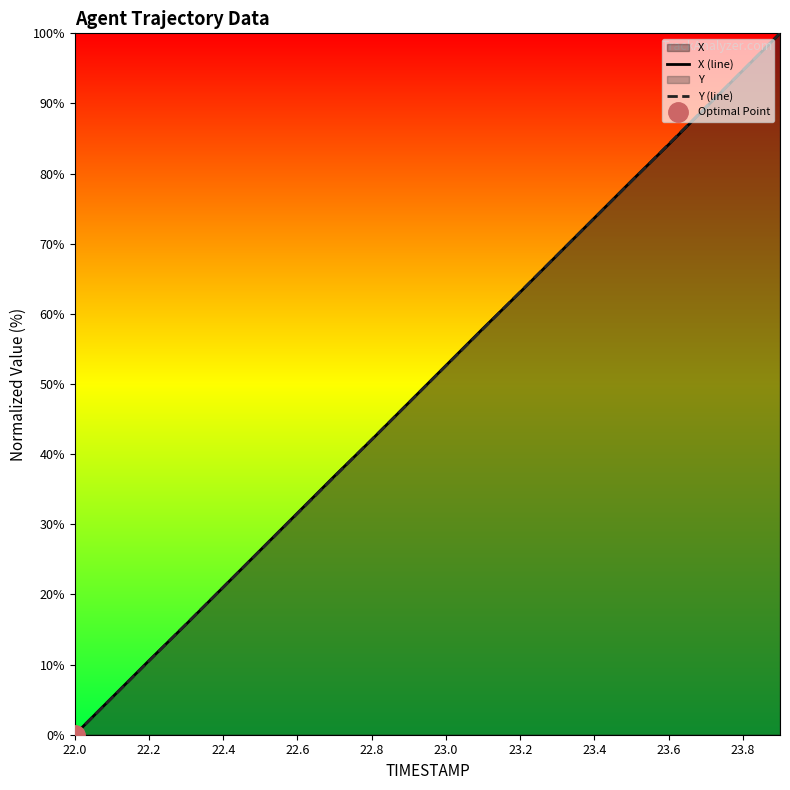

How many values in the Y (line) series exceed 52?

10